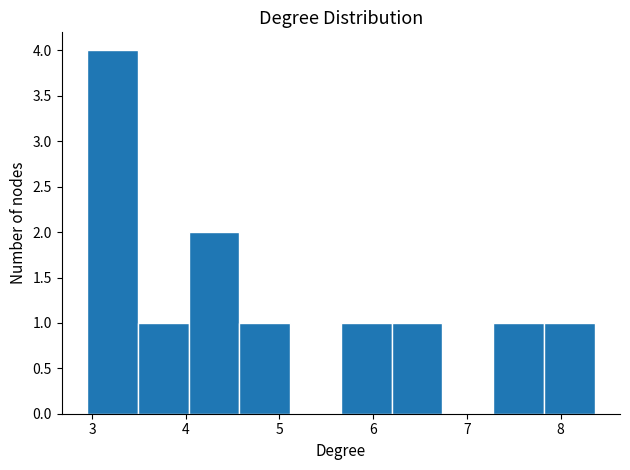

How tall is the bar that spans 7.8 to 8.4 on the x-axis? Neither the bar edges nor the heights are printed on the chart, so give them approximately, as read against the axes.

1